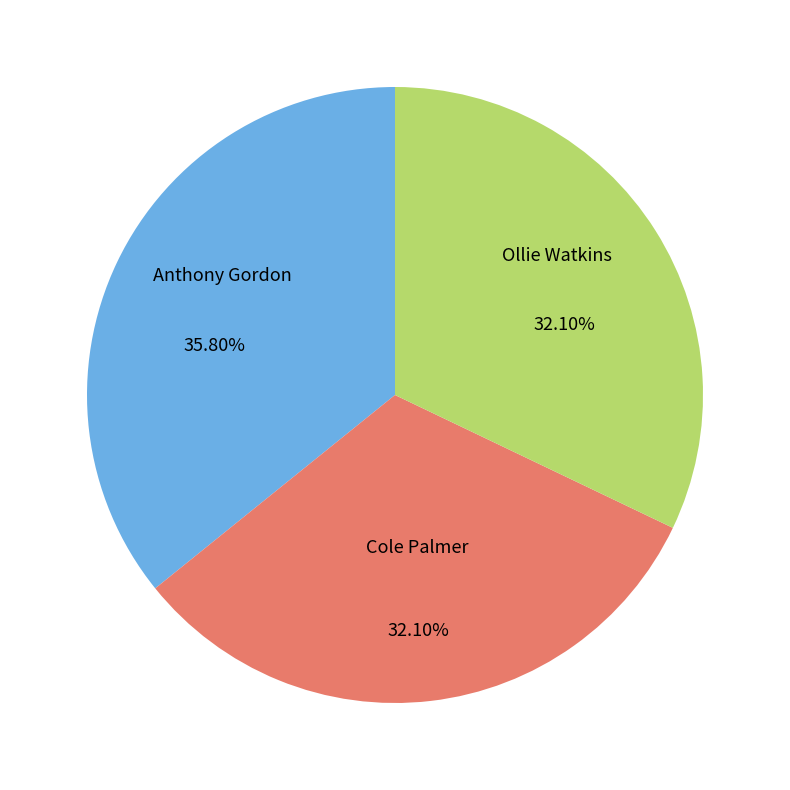

Is Anthony Gordon the majority of the pie?

No